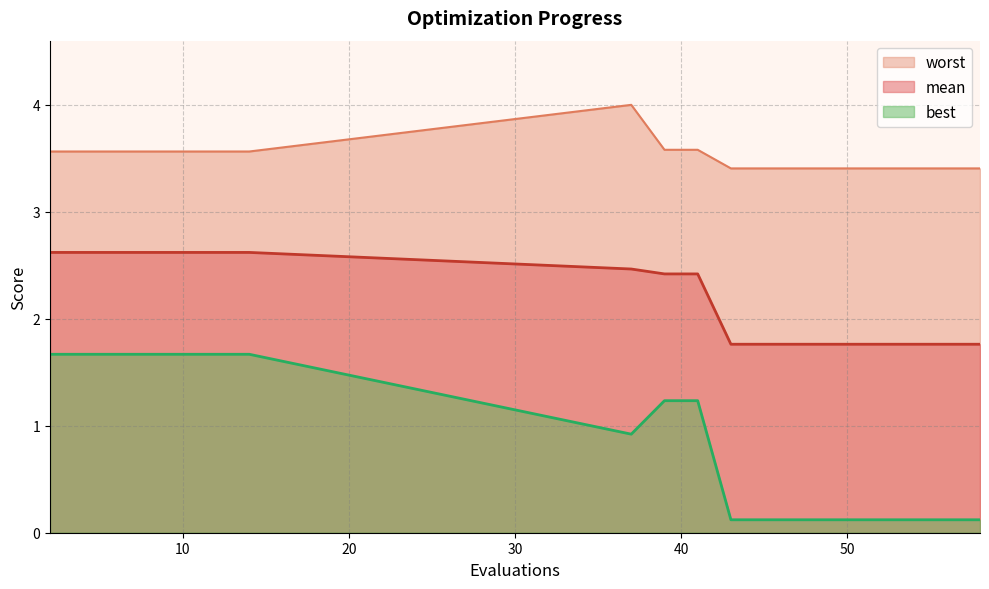

What is the spread (max minus min) of values at 43?

3.3